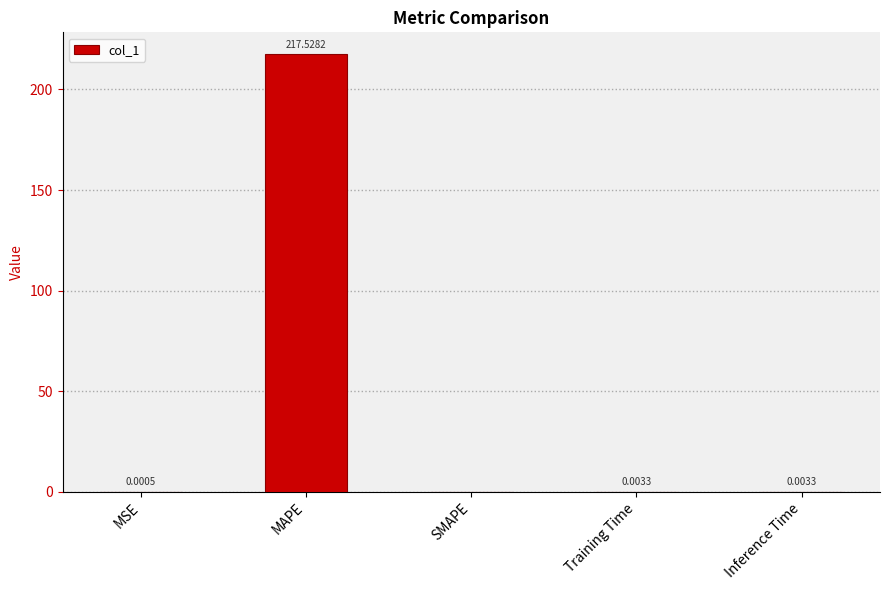

What is the sum of all values?

217.5